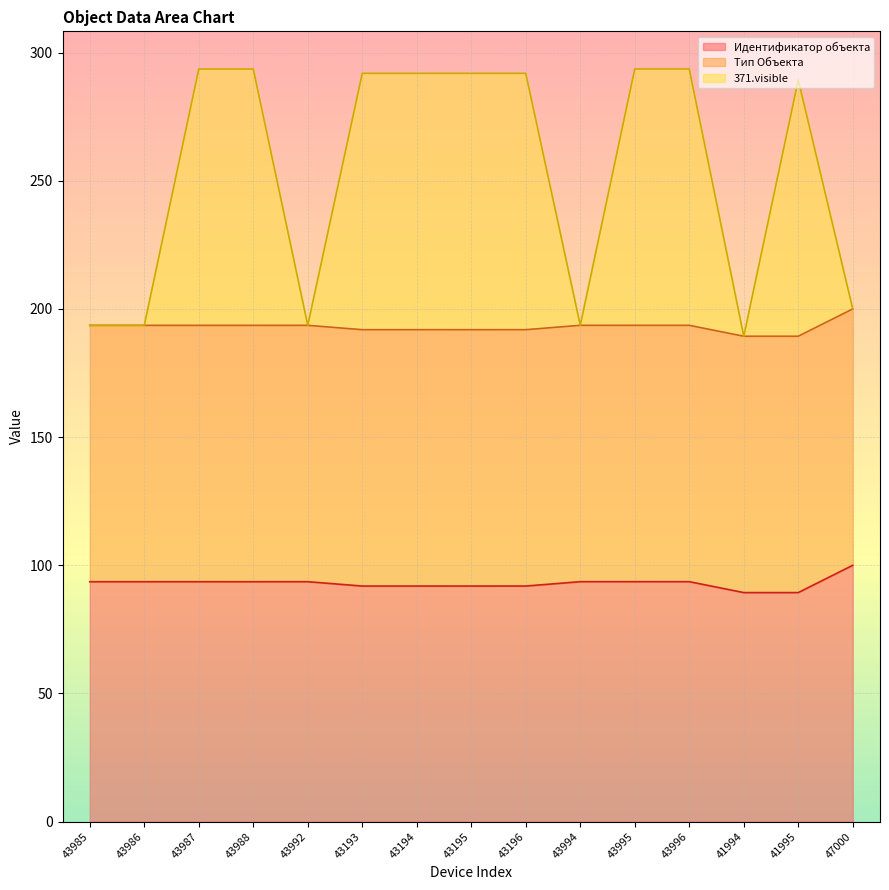

Which series has the widest spread of values?

371.visible